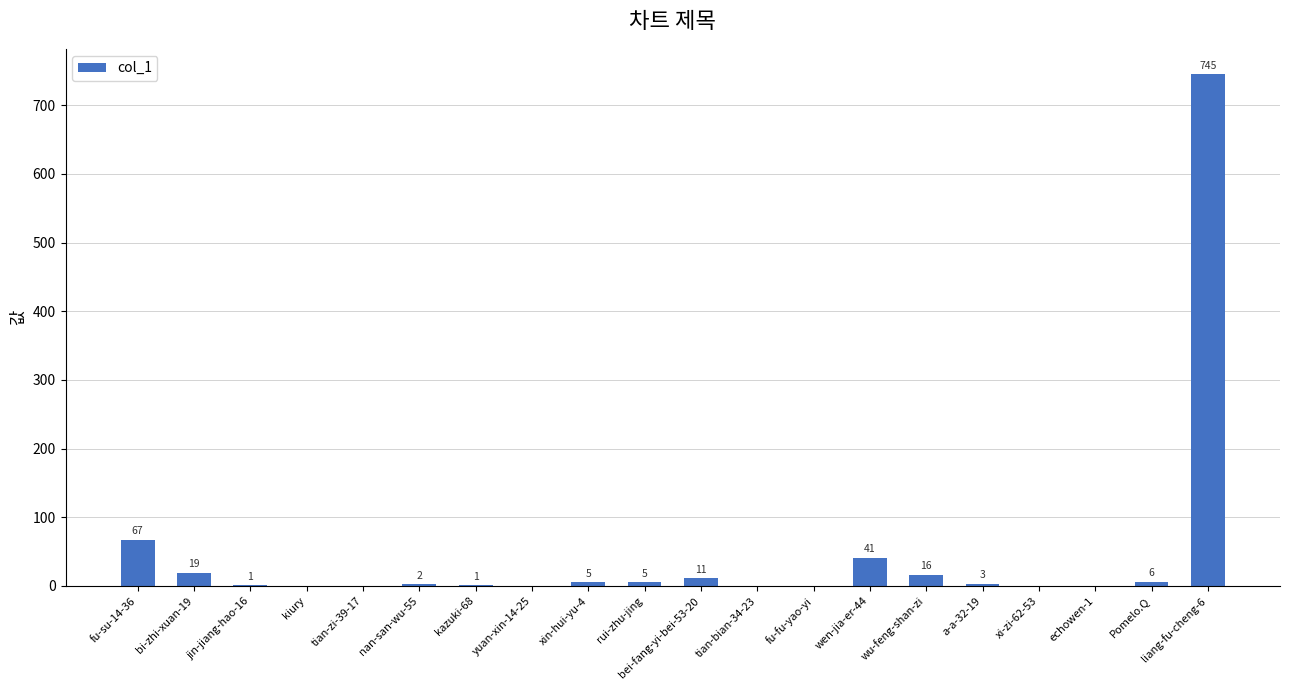

Which category has the highest value across all series?

liang-fu-cheng-6